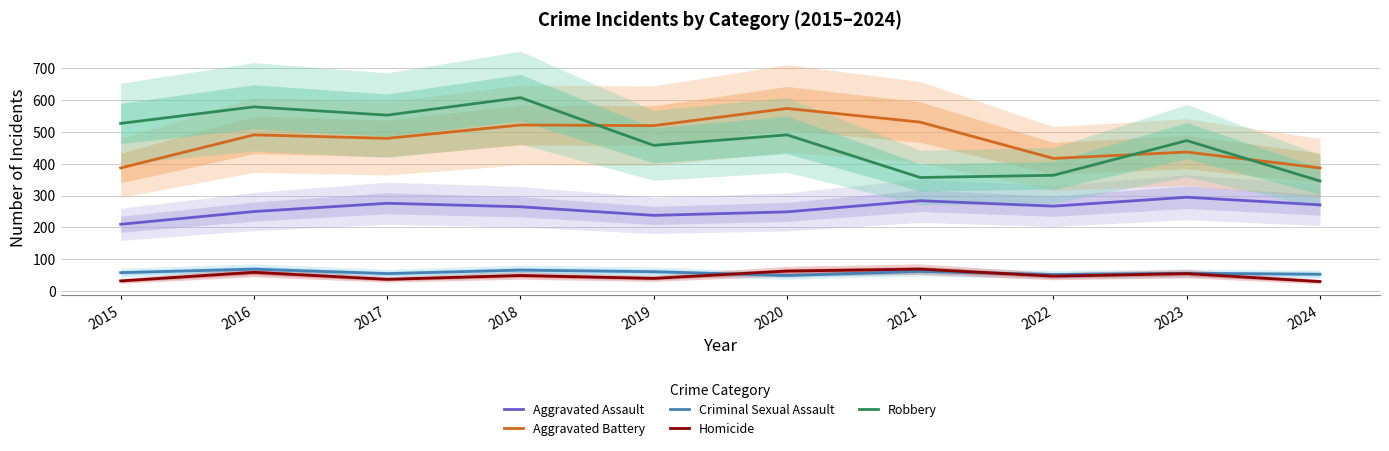

What is the minimum value for Criminal Sexual Assault?

49